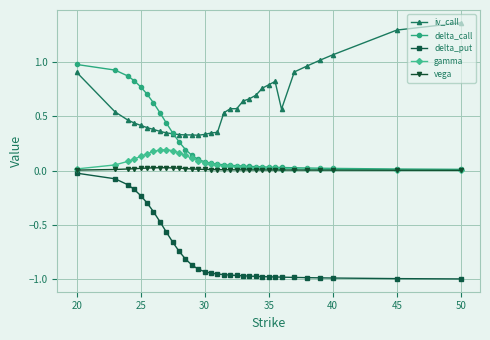

Which series has the largest total across all categories?

iv_call